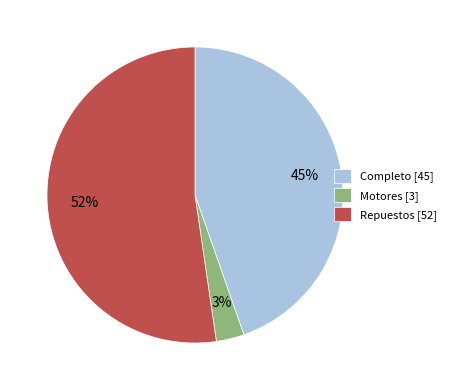

The Motores [3] slice represents 3% of the pie. True or false?

True